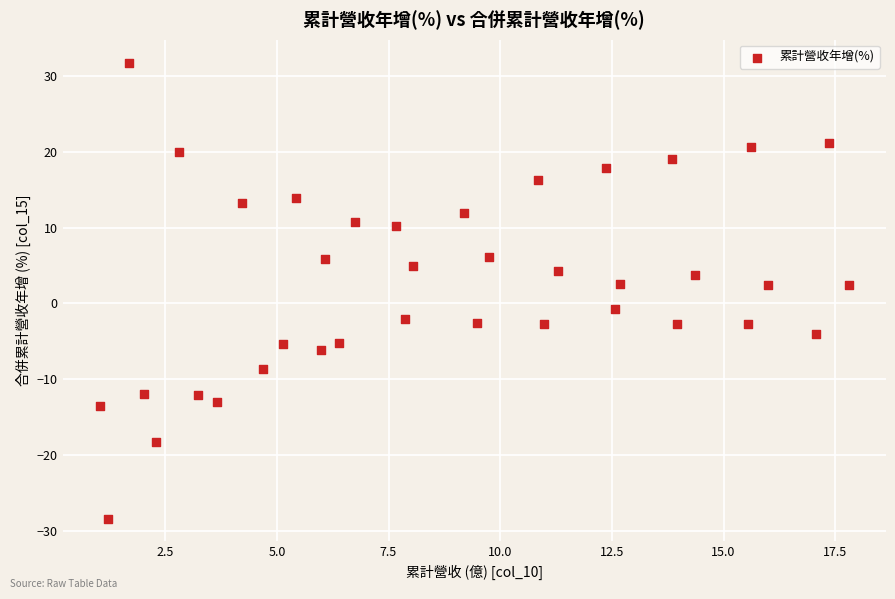

What is the range of X values (max minus min)?

16.8